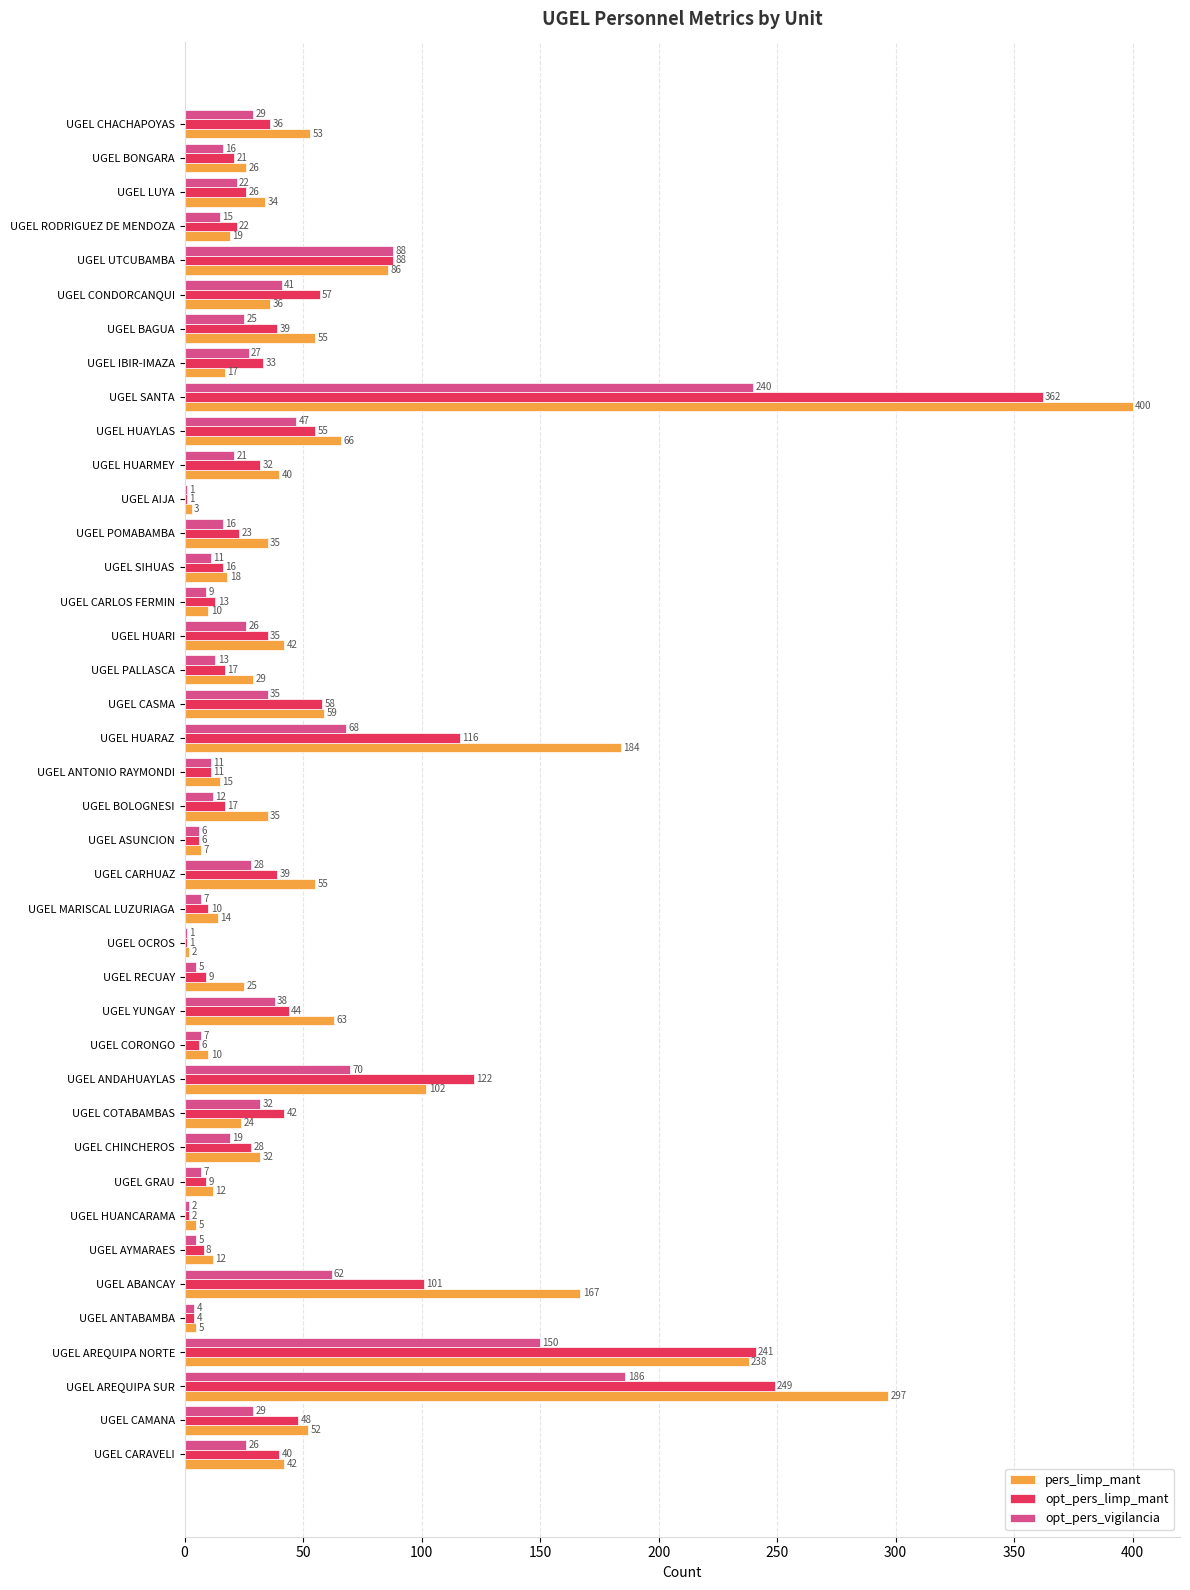

What is the approximate value of opt_pers_limp_mant at UGEL CARHUAZ?

39